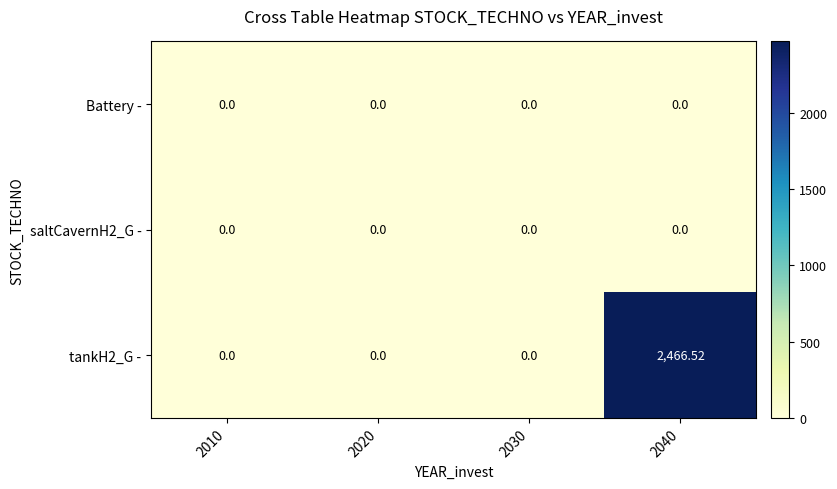

Reading left to right, list all the values displayed in this chart.

Battery -: 2010=0.0	2020=0.0	2030=0.0	2040=0.0
saltCavernH2_G -: 2010=0.0	2020=0.0	2030=0.0	2040=0.0
tankH2_G -: 2010=0.0	2020=0.0	2030=0.0	2040=2466.5